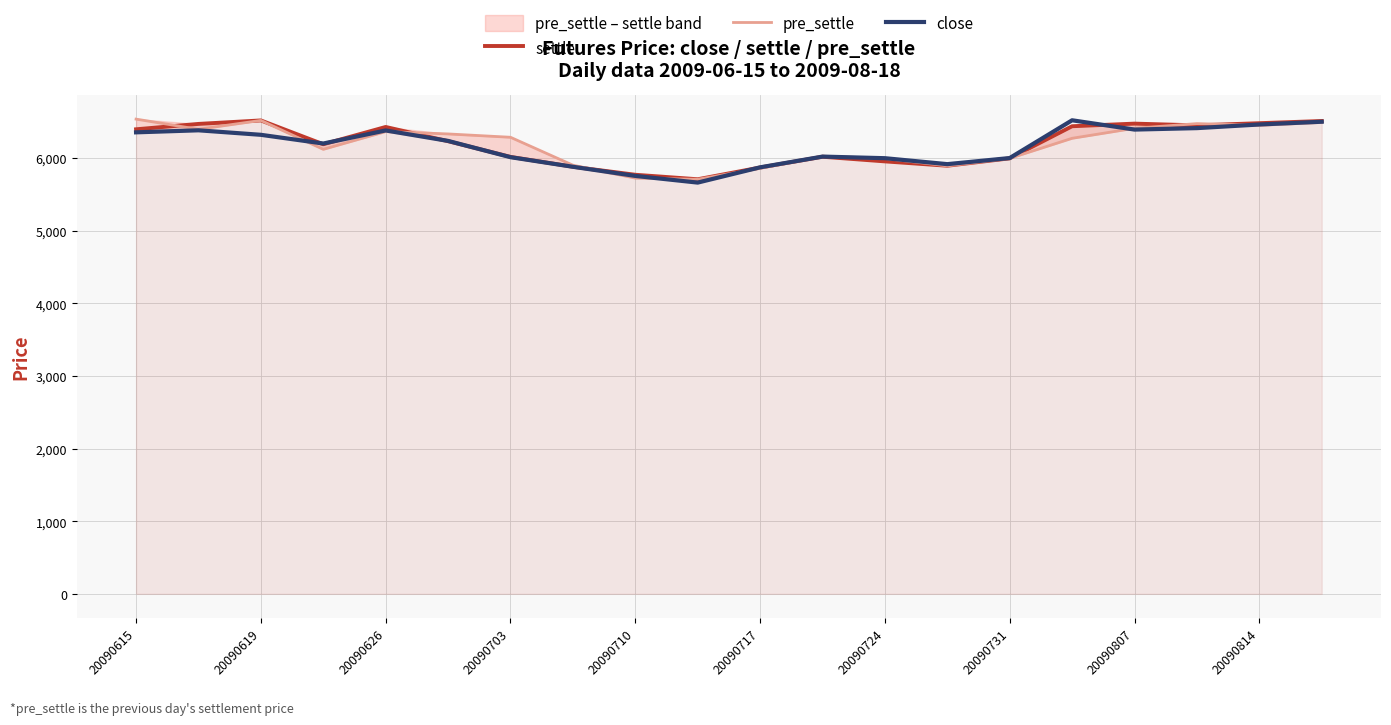

How many series are shown in this chart?

3